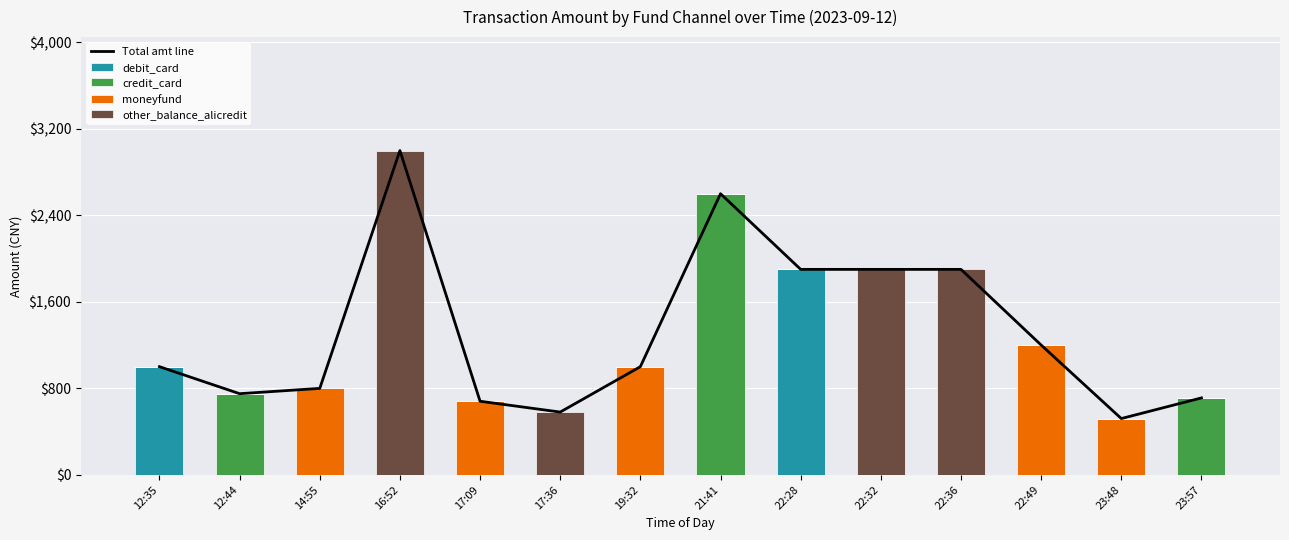

The value of Total amt line at 16:52 is 1048. True or false?

False